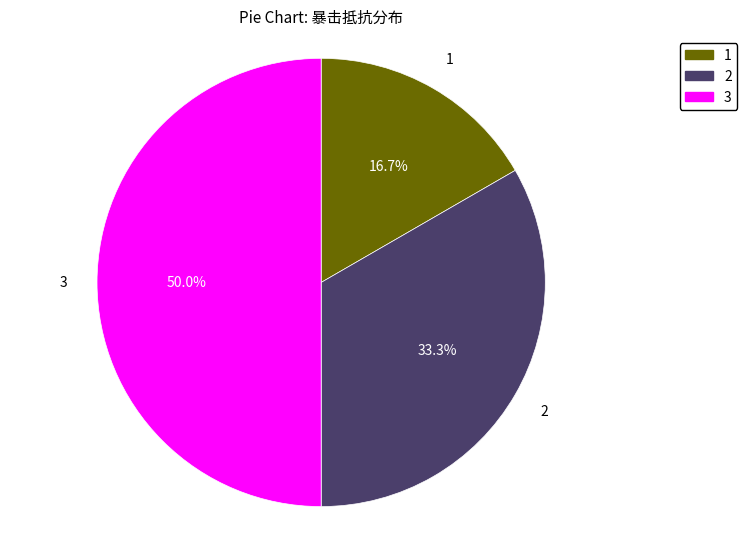

Count the number of slices in the pie.

3